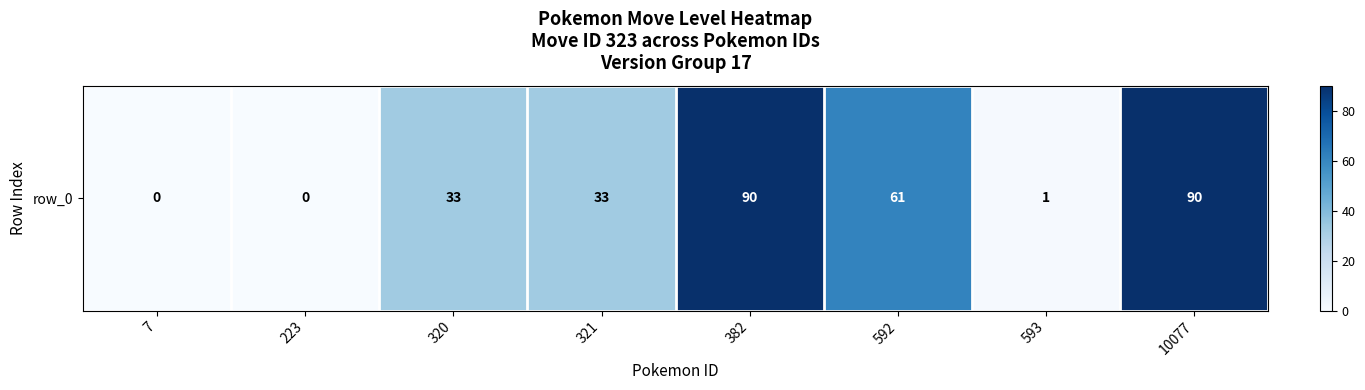

At which category does the chart reach its peak across all series?

382